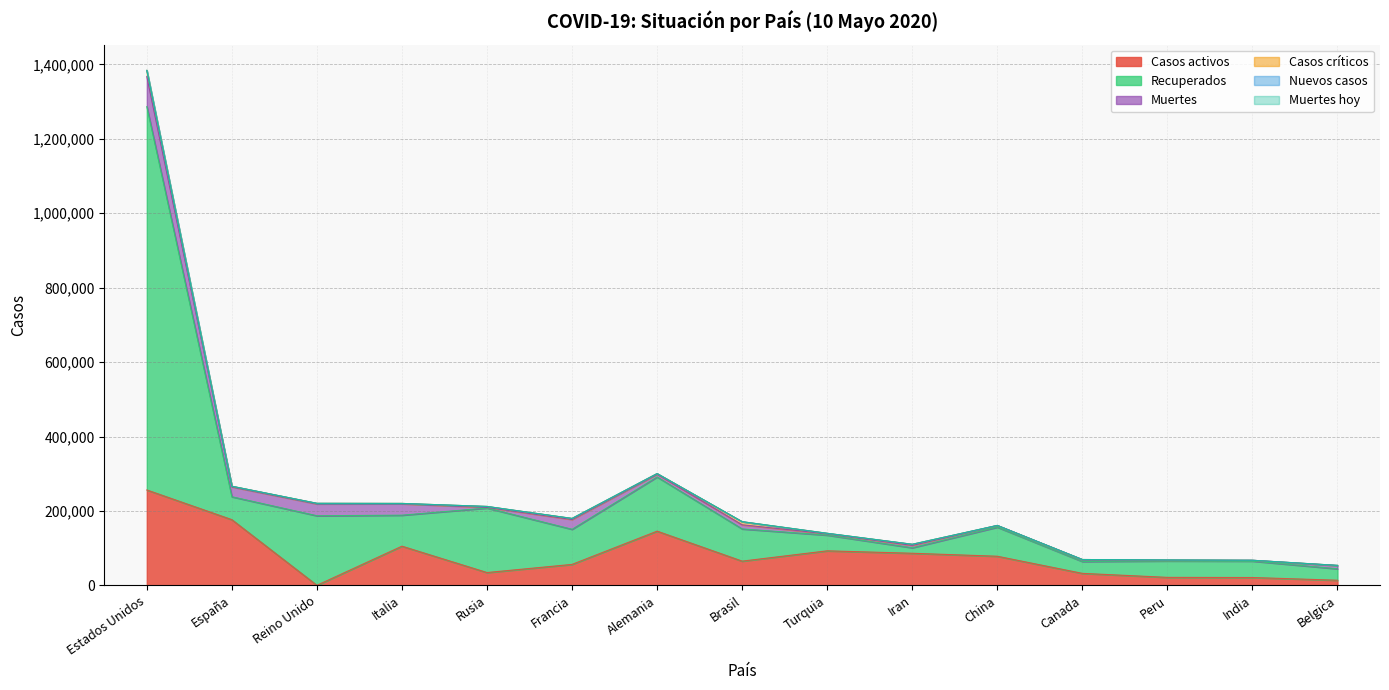

Which category has the lowest value across all series?

Reino Unido